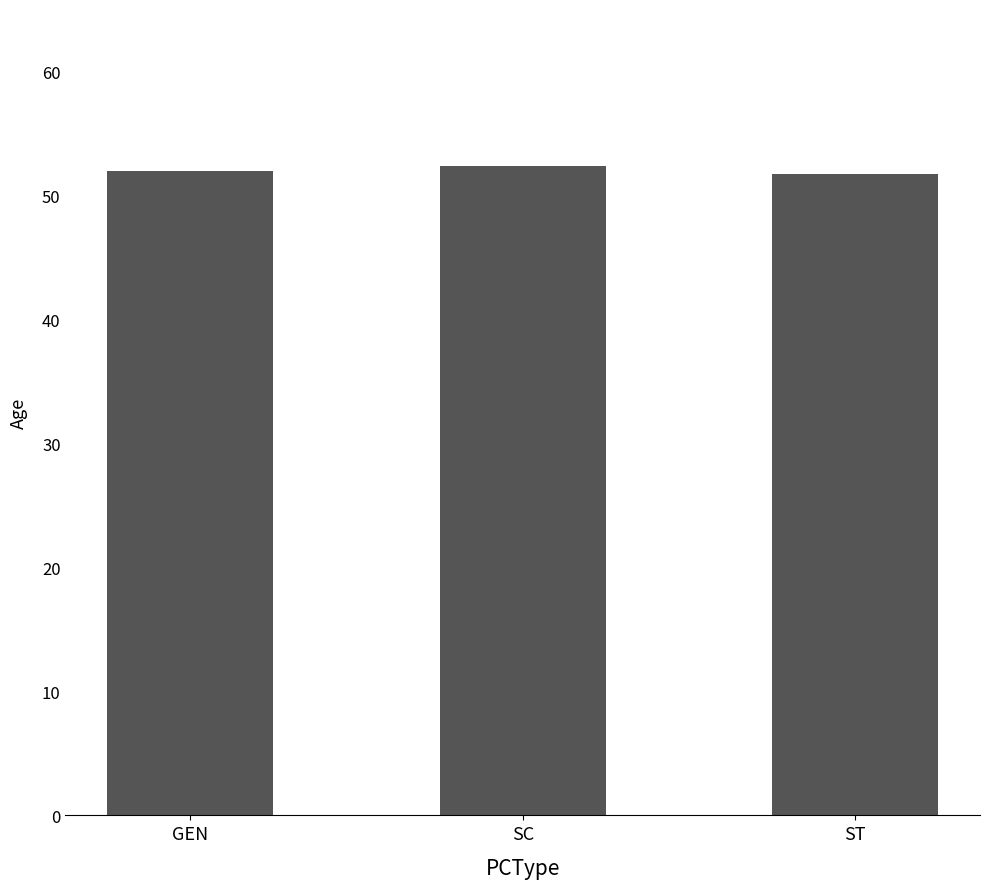

What is the value of the 1st bar from the left?

51.9